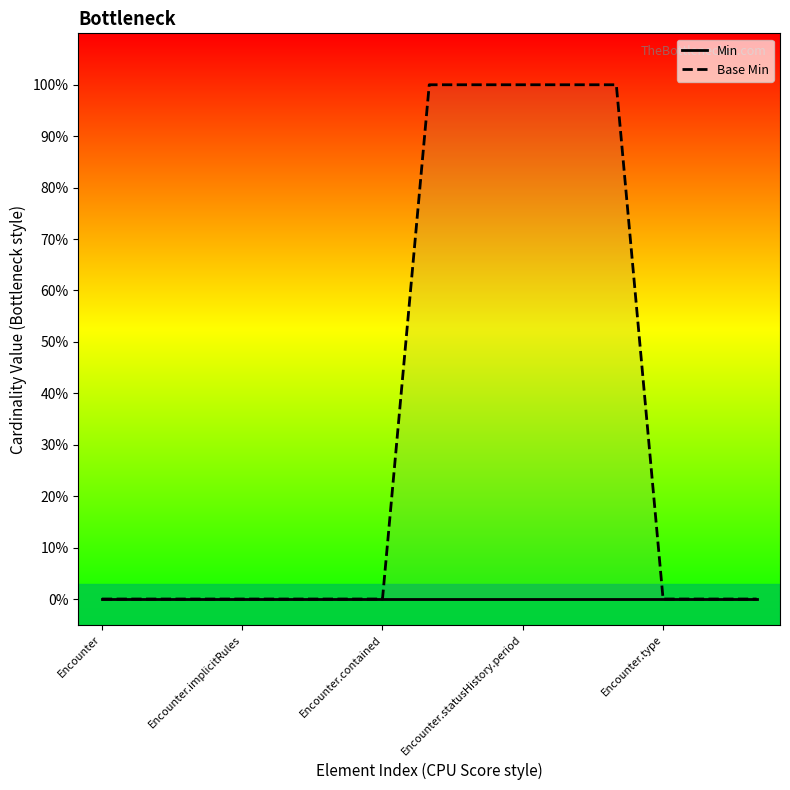

Reading left to right, extract all data points from this chart.

Min: 0	0	0	0	0	0	0	0	0	0	0	0	0	0	0
Base Min: 0	0	0	0	0	0	0	1	1	1	1	1	0	0	0